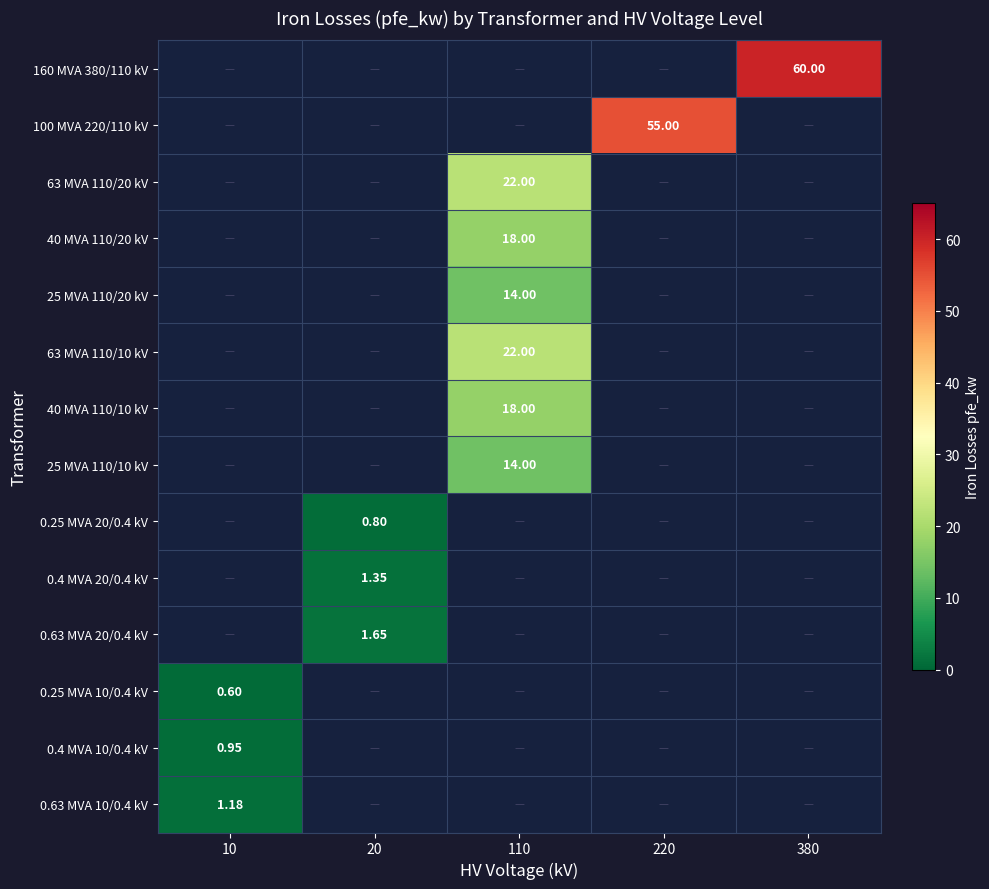

What is the approximate value of 0.25 MVA 20/0.4 kV at 20?

0.8